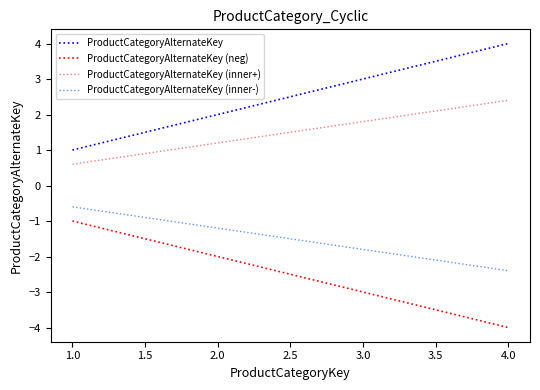

The ProductCategoryAlternateKey (inner-) series shows -2.4 at 4.0. True or false?

True